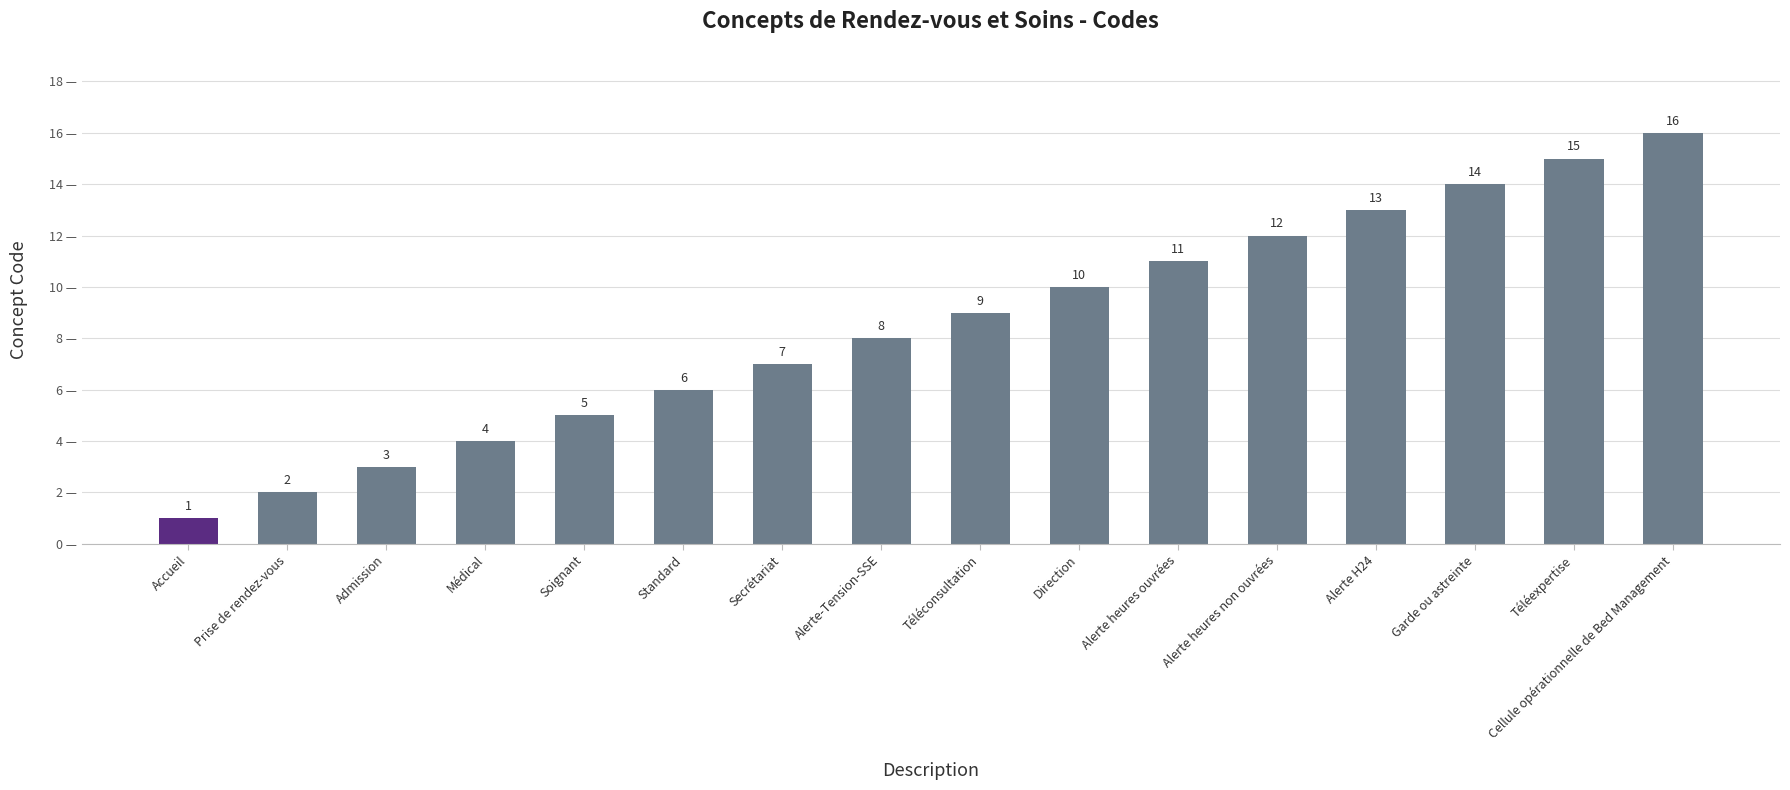

The value at Téléconsultation is 9. True or false?

True